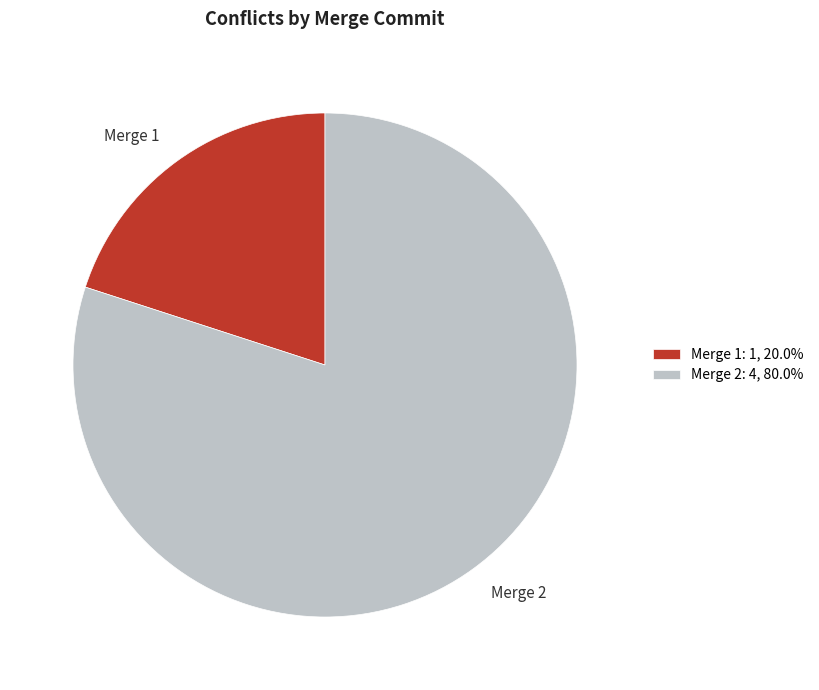

Does any single category account for the majority?

Yes